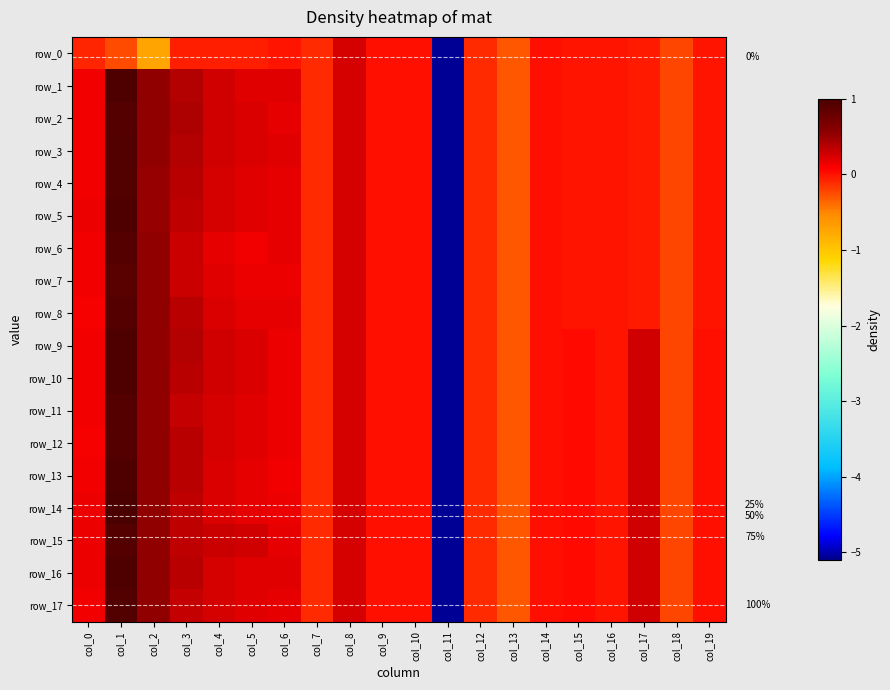

How many negative values does the row_17 series have?

7